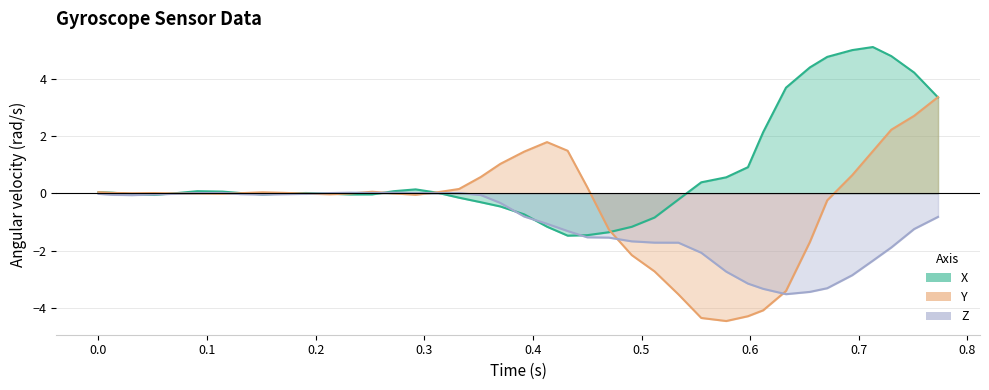

Which series changed the most between 1538418431404 and 1538418431865?

X